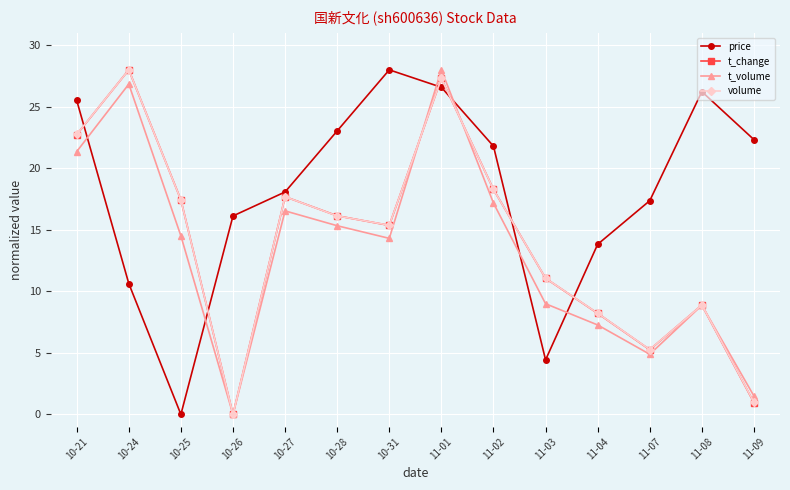

Between which two adjacent categories do price and volume first intersect?

10-21 and 10-24